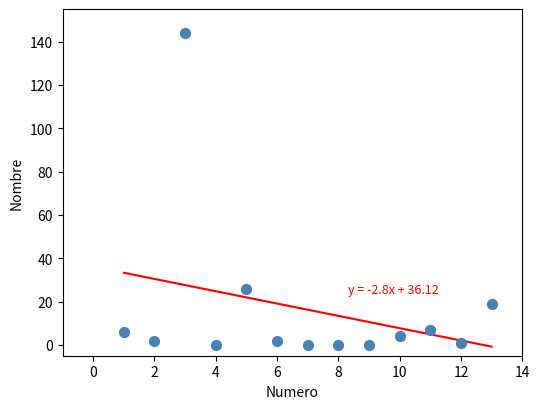

What Y value in the scatter plot is closest to 72?

26